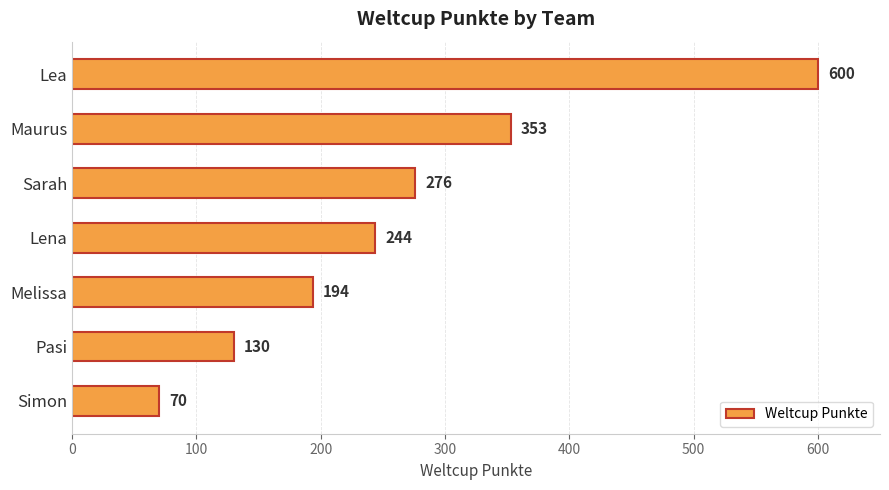

What is the maximum value shown in the chart?

600